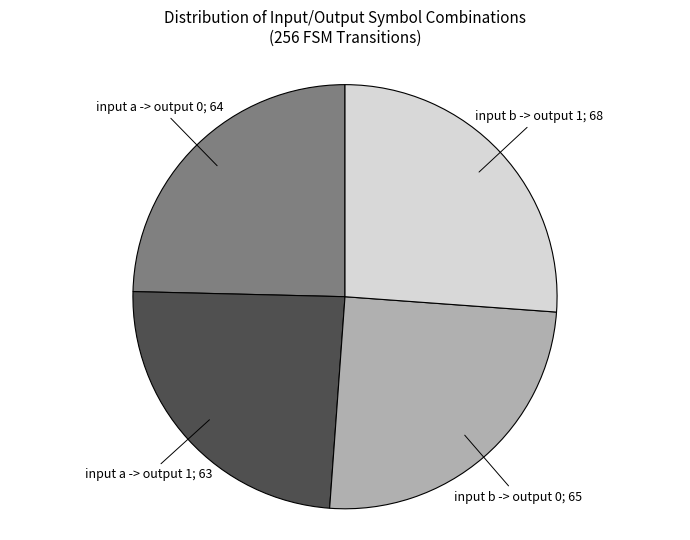

Does any single category account for the majority?

No